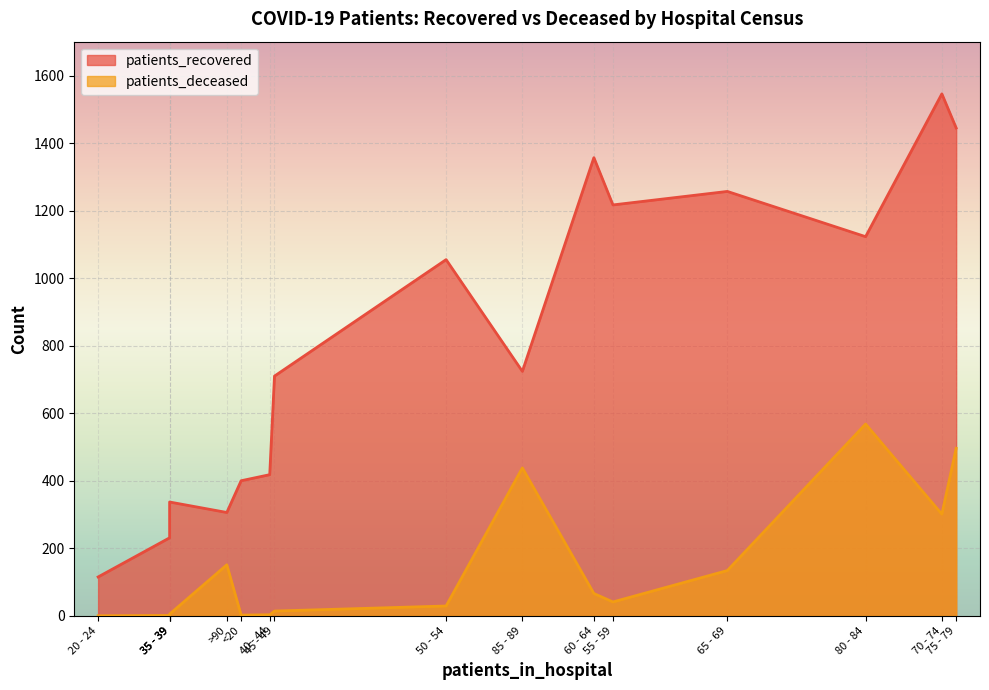

True or false: patients_recovered and patients_deceased intersect in this chart.

False